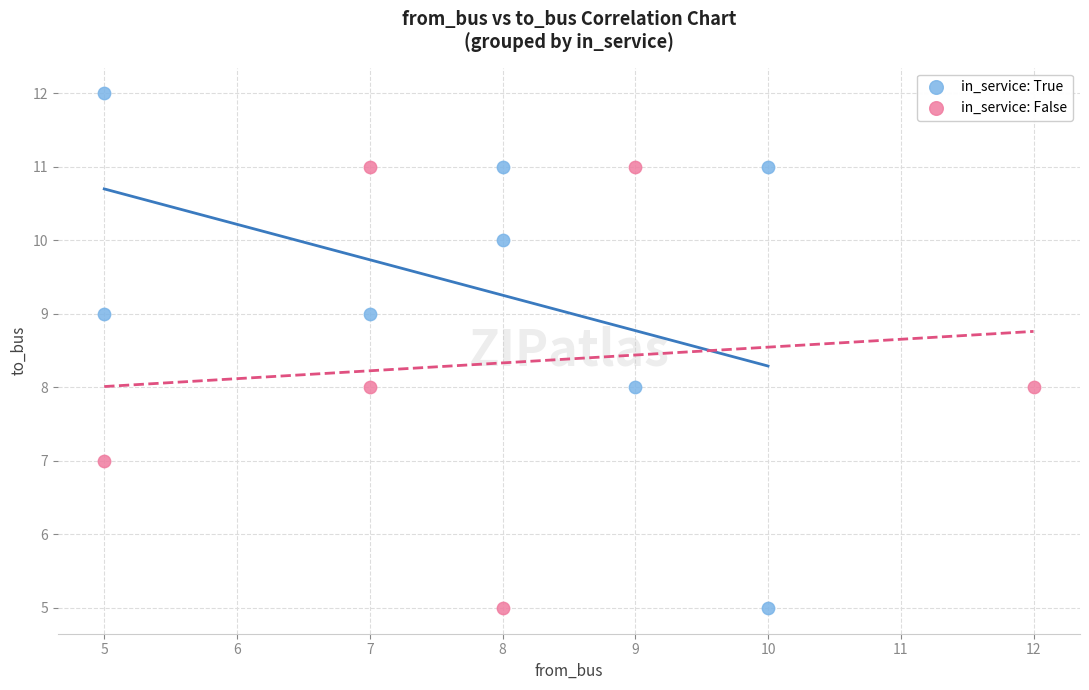

Which series reaches the maximum Y coordinate?

in_service: True